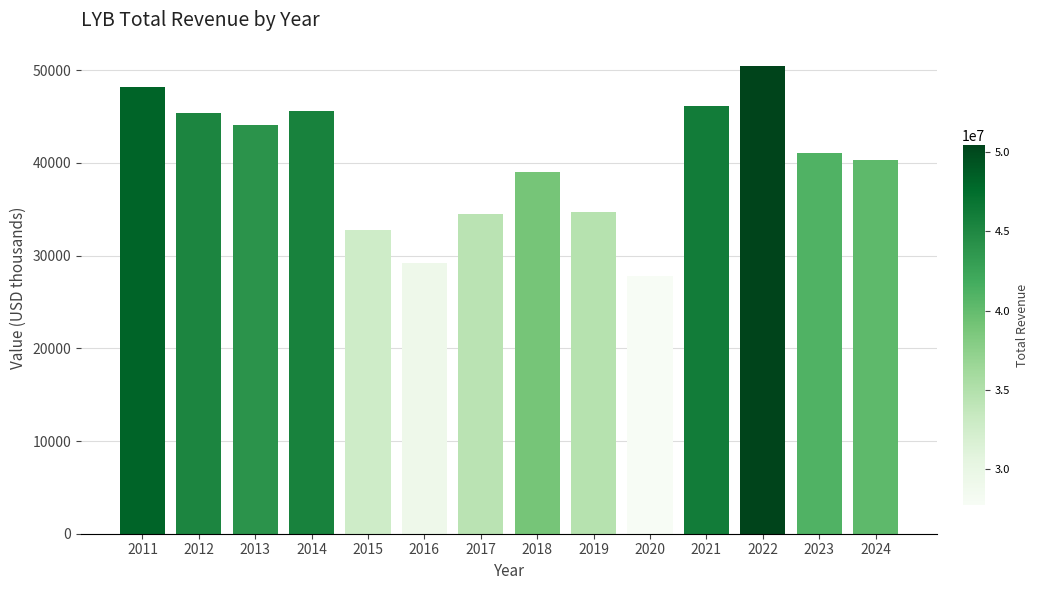

Reading right to left, extract all data points from this chart.

2024=40302	2023=41107	2022=50451	2021=46173	2020=27753	2019=34727	2018=39004	2017=34484	2016=29183	2015=32735	2014=45608	2013=44062	2012=45352	2011=48183